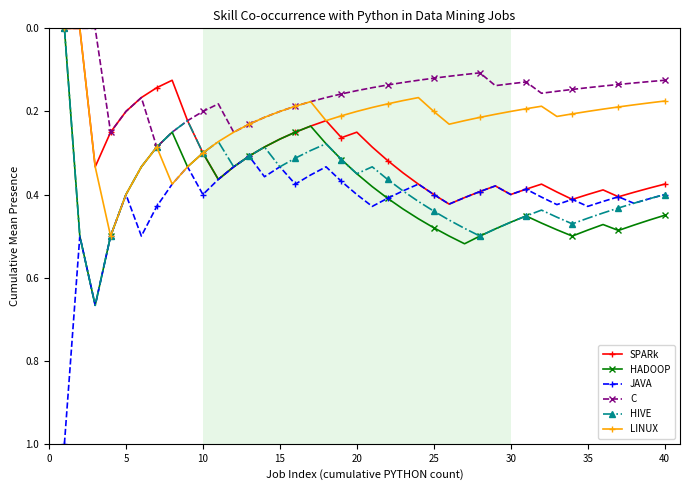

What is the highest value of the JAVA series?

1.0